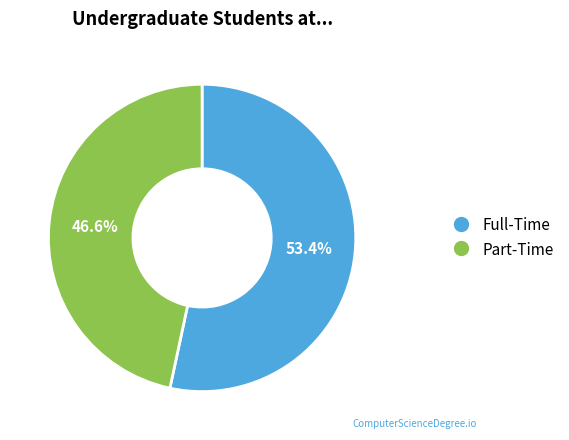

Is there any slice that represents more than half of the pie?

Yes